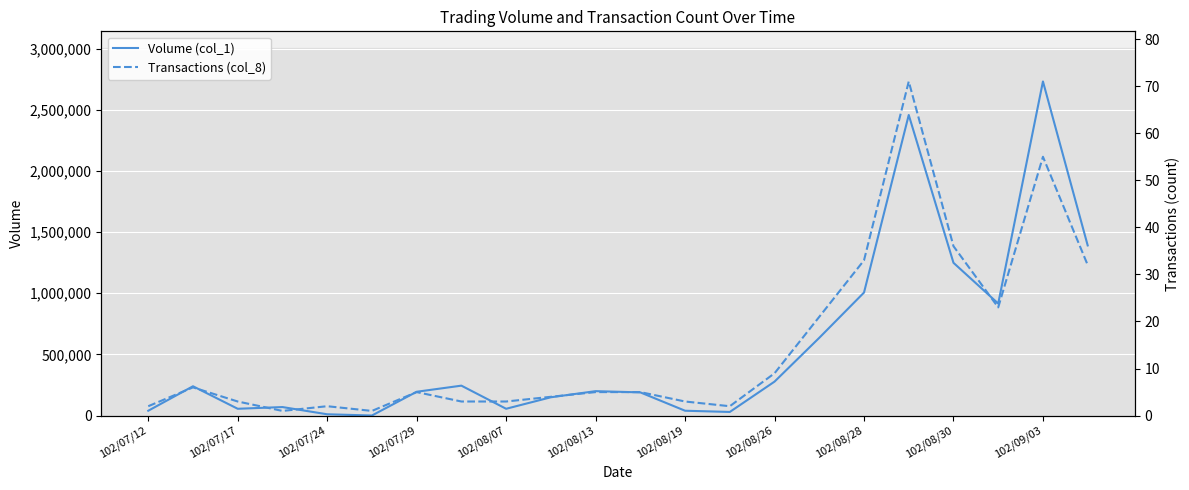

True or false: Volume (col_1) has more than 2 interior local peaks.

True